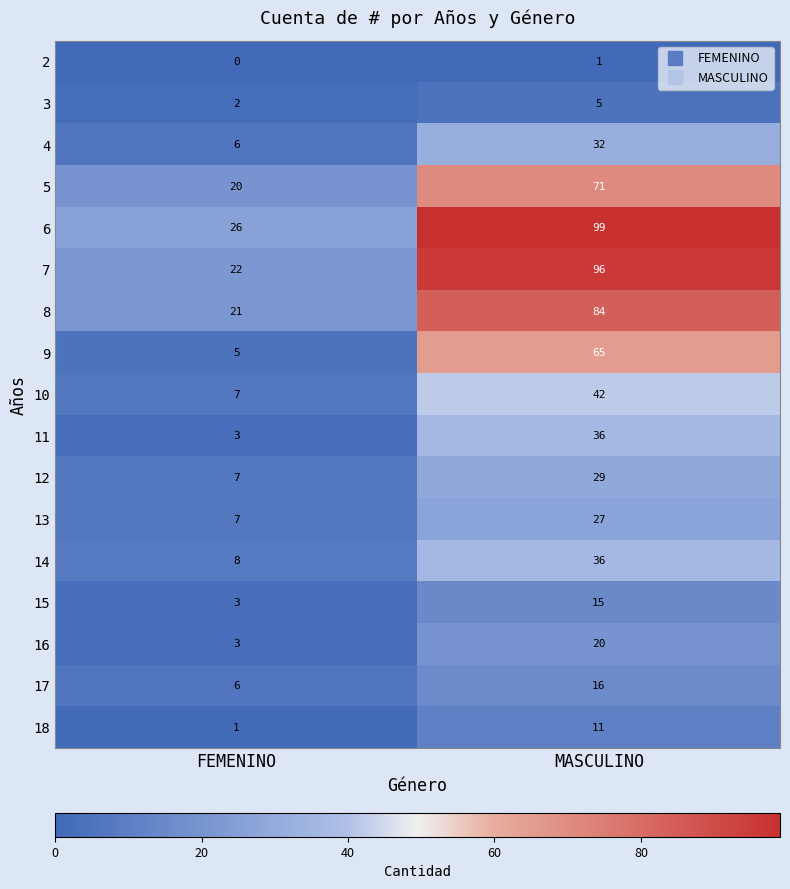

Count the number of data series in this chart.

17